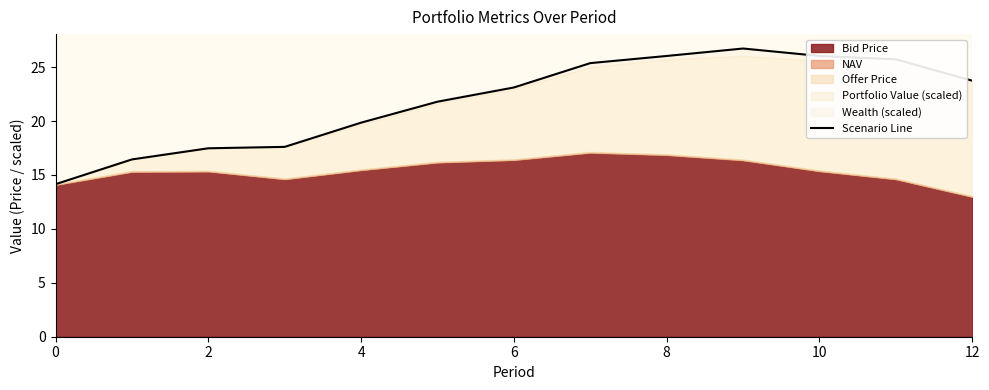

How many values are below 23?

6